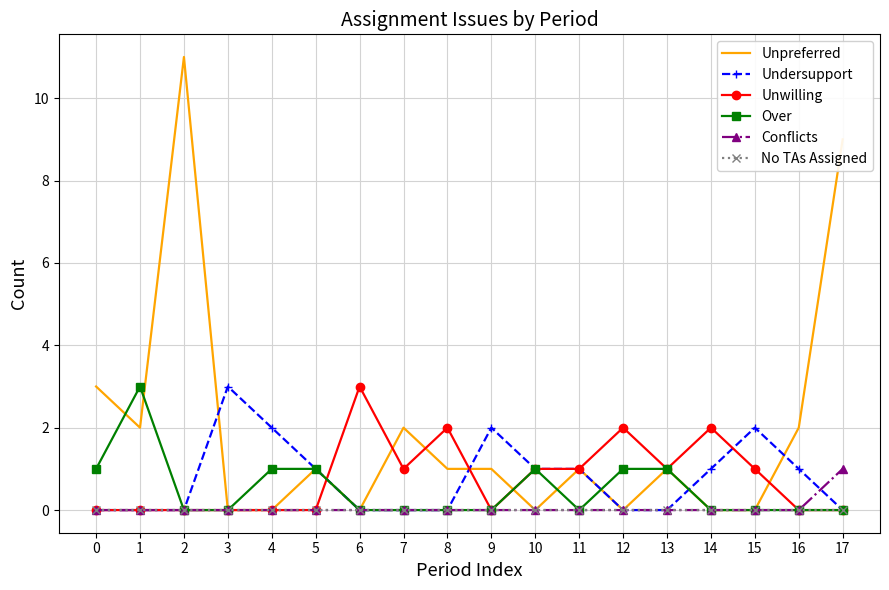

The value of Unwilling at 8 is 2. True or false?

True